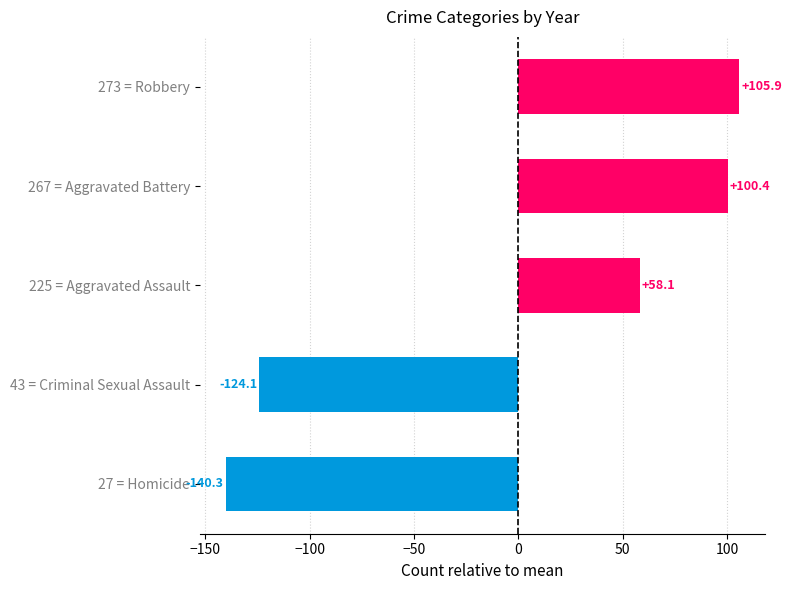

What is the change in value from 27 = Homicide to 225 = Aggravated Assault?

+198.4